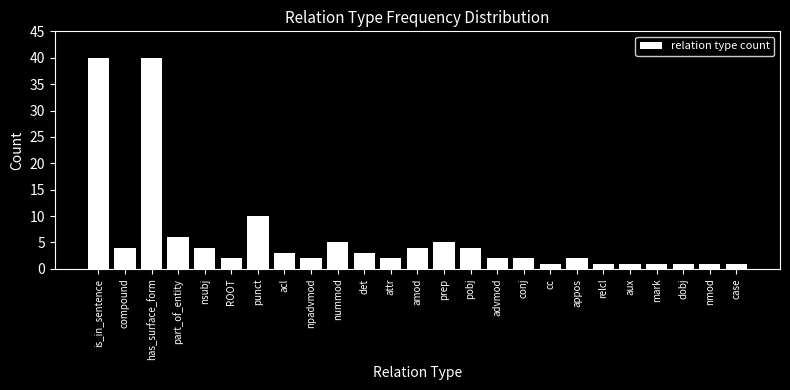

Reading left to right, list all the values displayed in this chart.

40	4	40	6	4	2	10	3	2	5	3	2	4	5	4	2	2	1	2	1	1	1	1	1	1